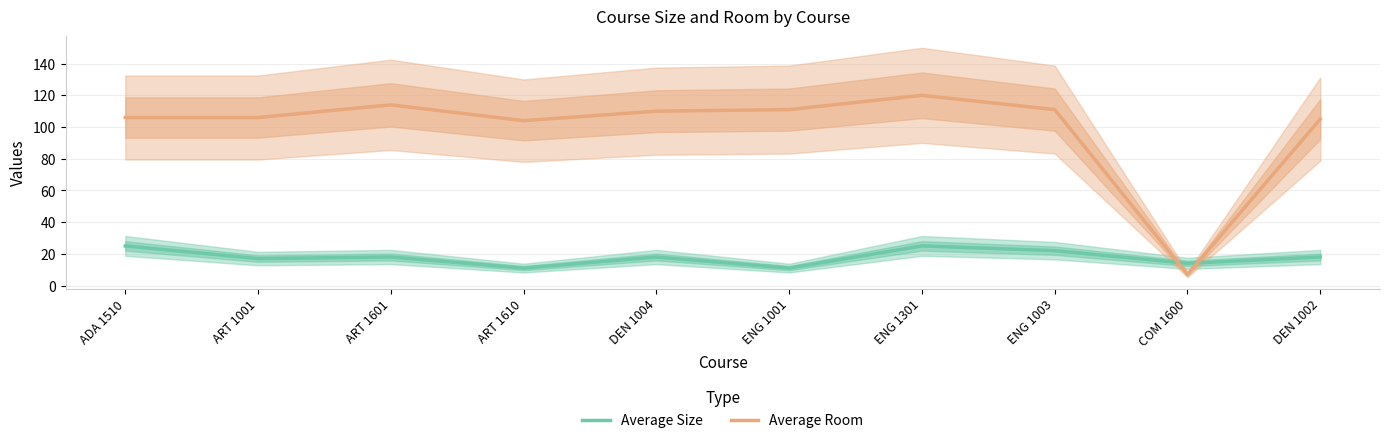

True or false: Average Room and Average Size intersect in this chart.

True